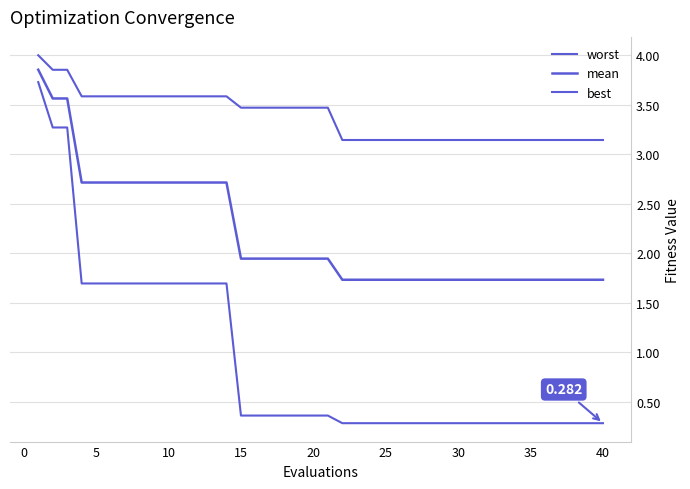

How many lines are shown in the chart?

3